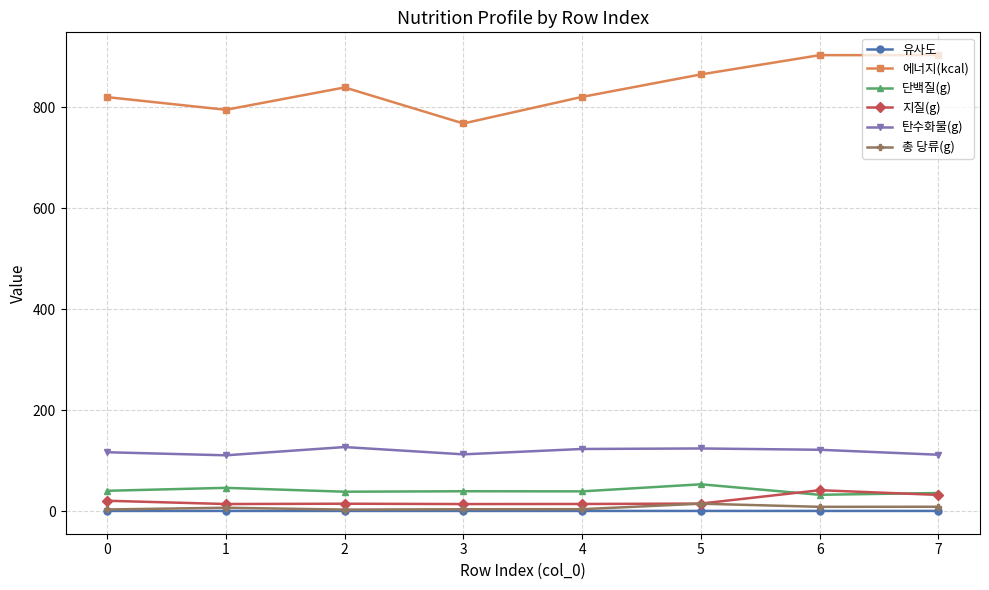

What is the average value of the 유사도 series?

1.0